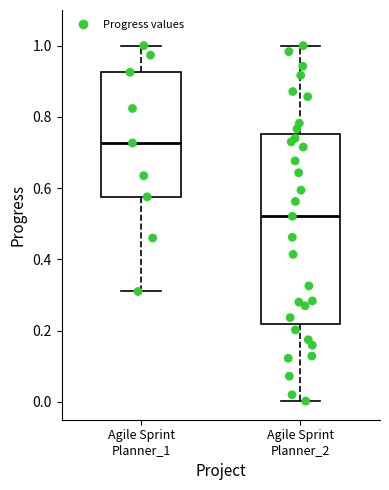

Which box is the tallest, from its lower edge to its upper edge?

Agile Sprint Planner_2